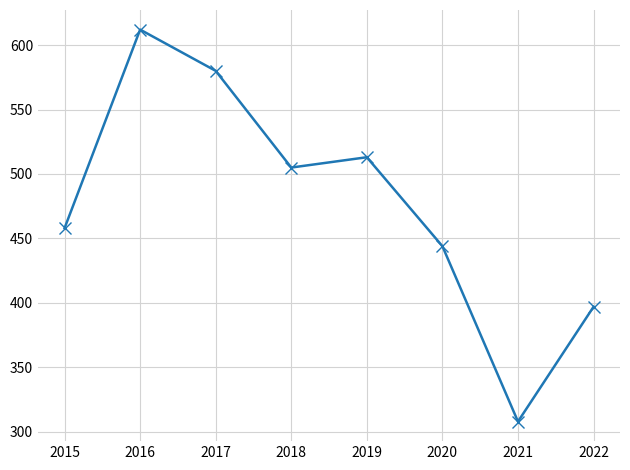

Between 2016 and 2019, which is larger?

2016